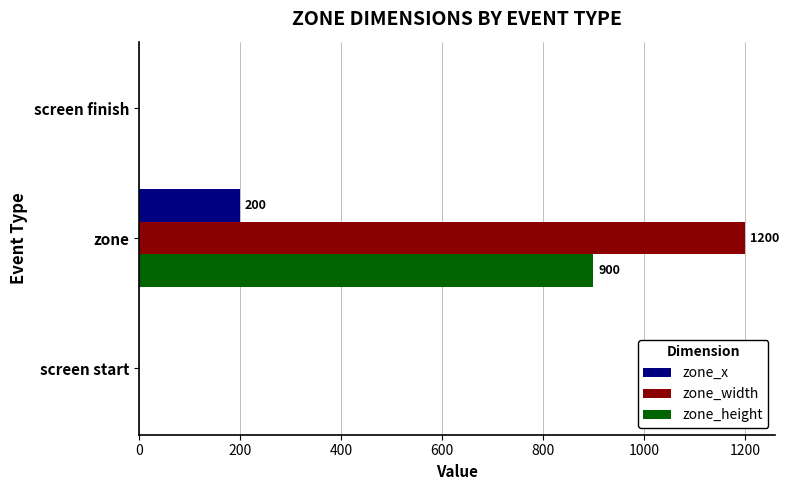

What are all the series names shown in the legend?

zone_x, zone_width, zone_height